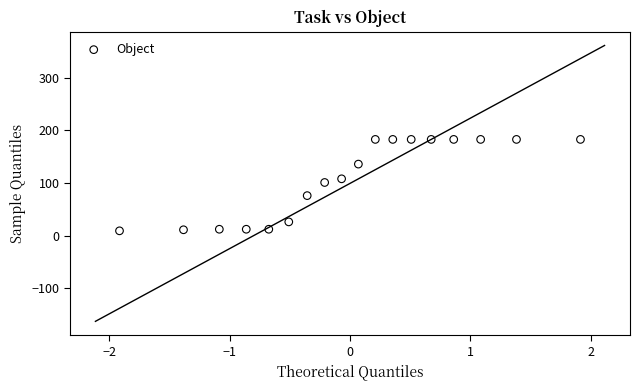

What is the range of Y values (max minus min)?

174